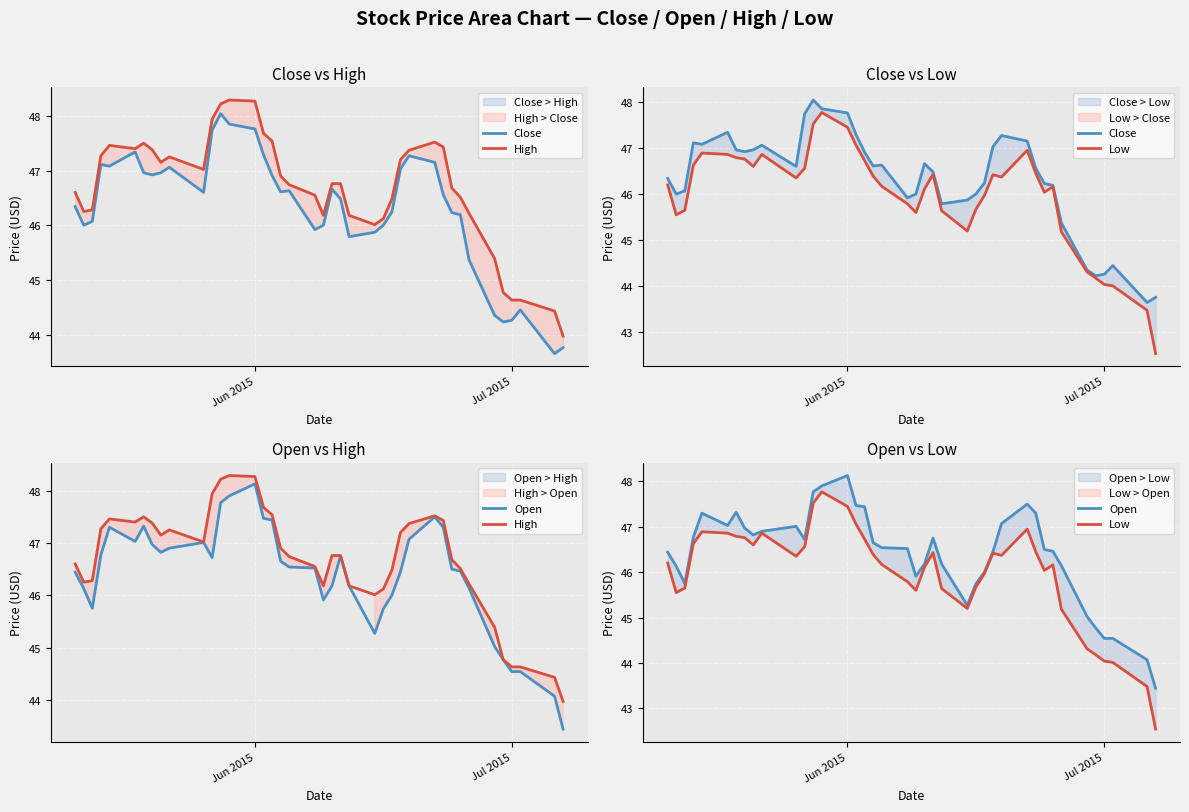

How many interior local peaks does the High series have?

5